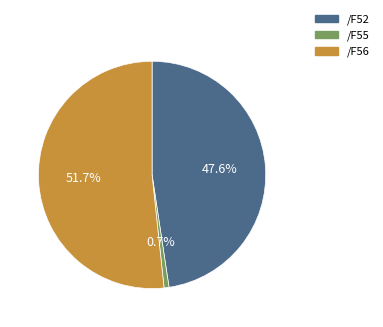

Which category has the biggest portion of the pie?

/F56